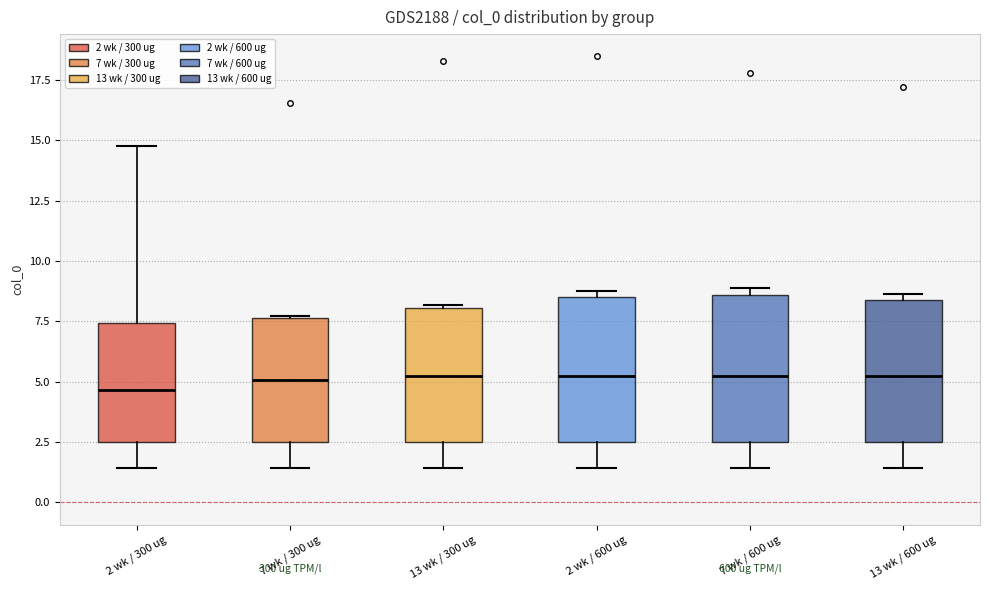

Where is the lower edge of the box for 2 wk / 300 ug on the y-axis? The values are not printed on the chart, so give them approximately, as read against the axis.

2.5